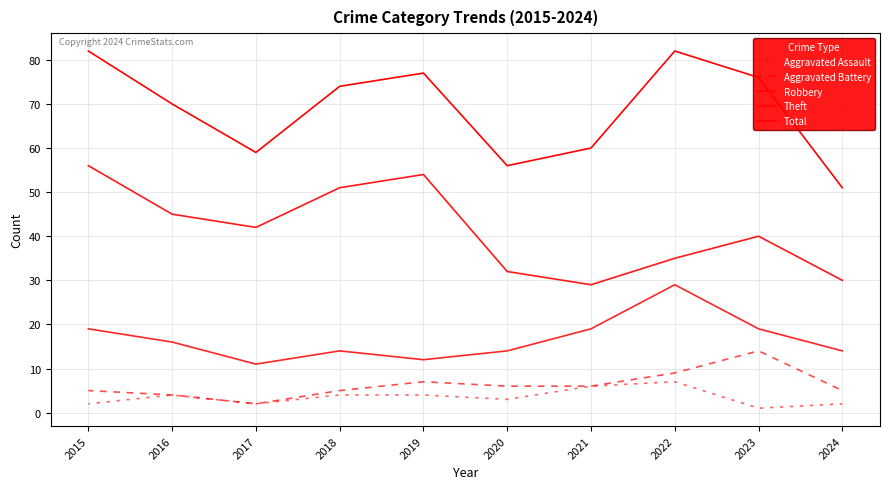

What is the difference between the maximum and second lowest values in the Aggravated Assault series?

5